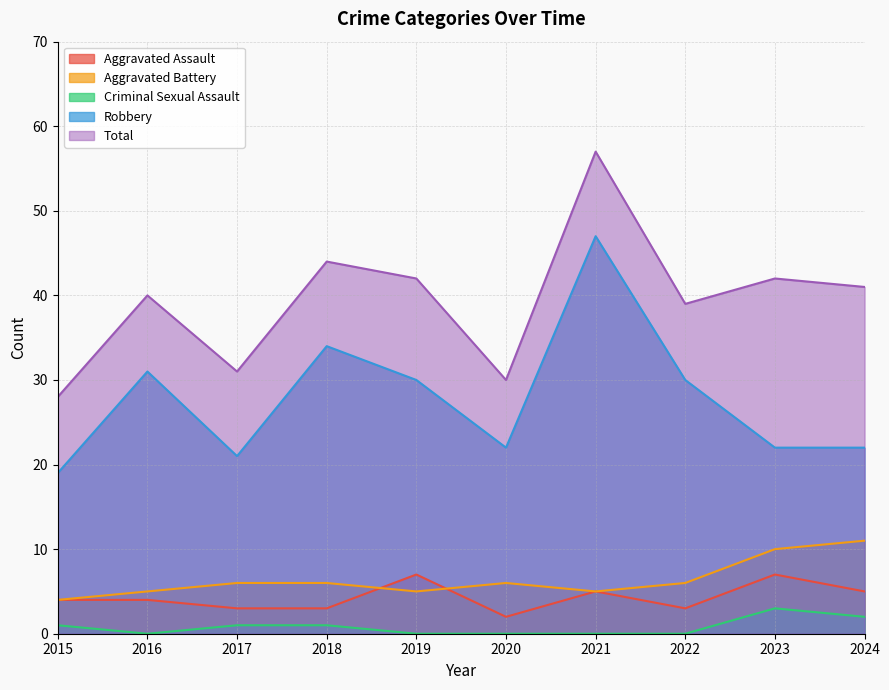

True or false: Aggravated Battery and Total cross at least once.

False